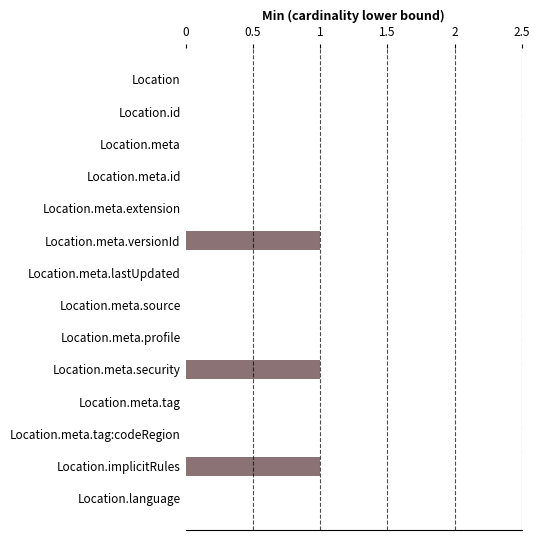

Reading bottom to top, list all the values displayed in this chart.

Location.language=0	Location.implicitRules=1	Location.meta.tag:codeRegion=0	Location.meta.tag=0	Location.meta.security=1	Location.meta.profile=0	Location.meta.source=0	Location.meta.lastUpdated=0	Location.meta.versionId=1	Location.meta.extension=0	Location.meta.id=0	Location.meta=0	Location.id=0	Location=0